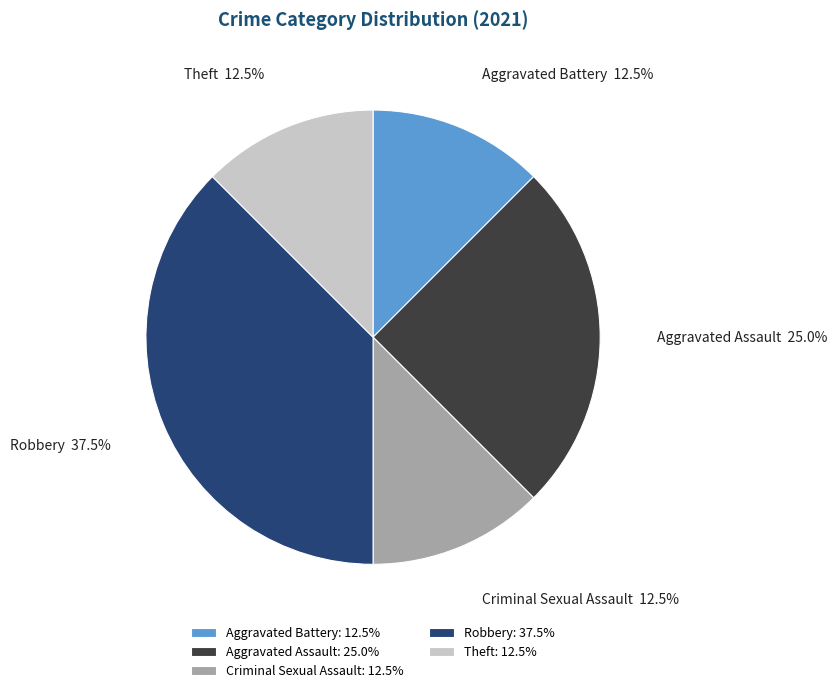

Between Theft and Robbery, which is larger?

Robbery